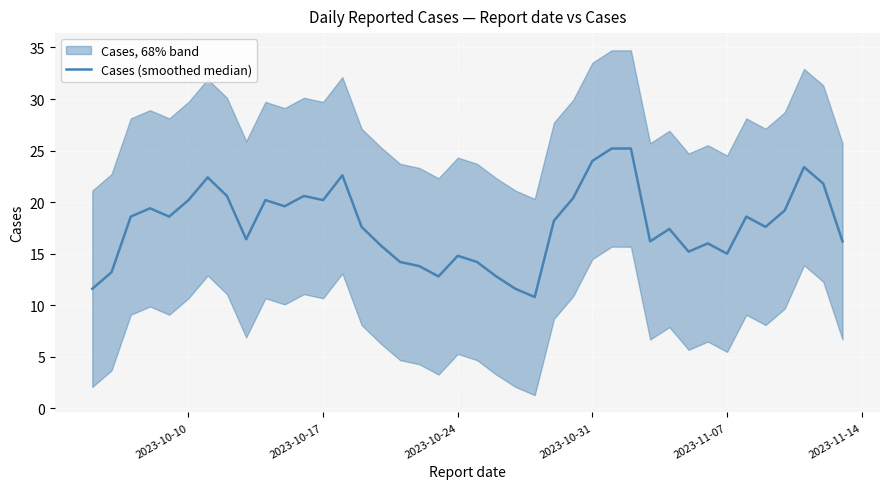

What is the sum of all values?

712.2